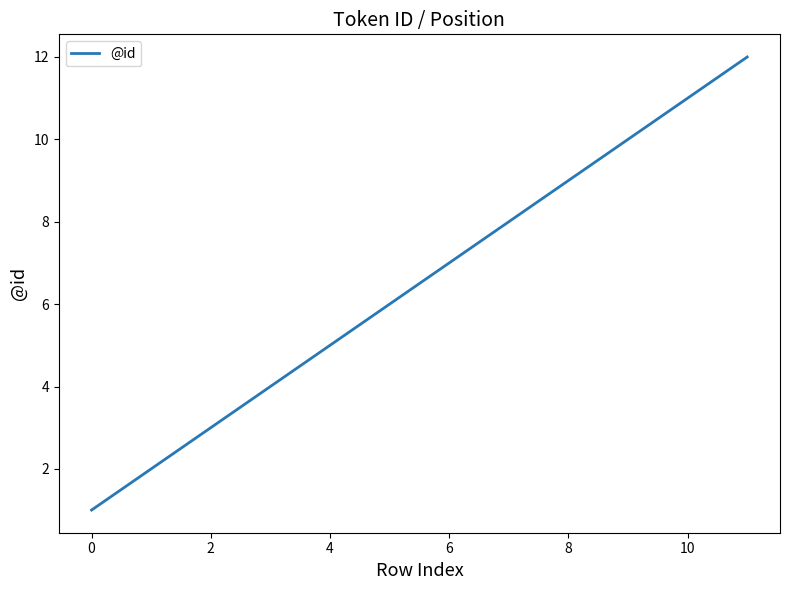

What is the maximum value shown in the chart?

12